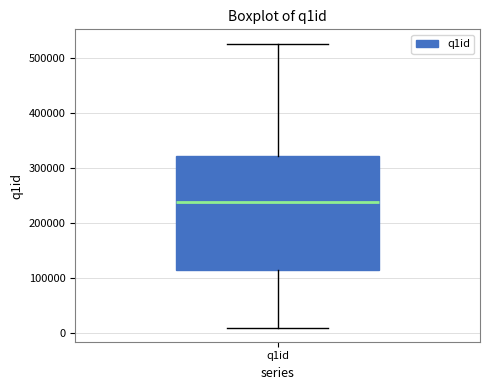

Read this box plot against the y-axis: the position of the median line, the range covered by the box, and the ends of both whiskers. The values are not printed on the chart, so give them approximately, as read against the axis.

median 240000, box 110000 to 320000, whiskers 10000 to 530000